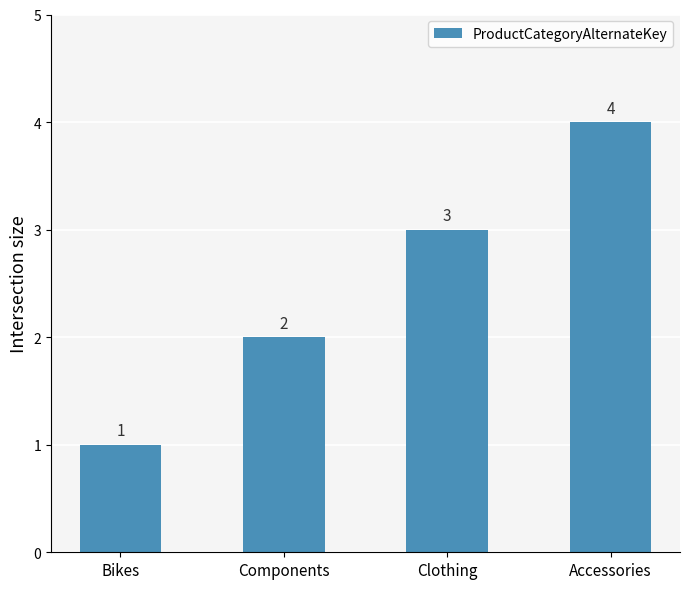

What is the difference between the values at Components and Bikes?

1